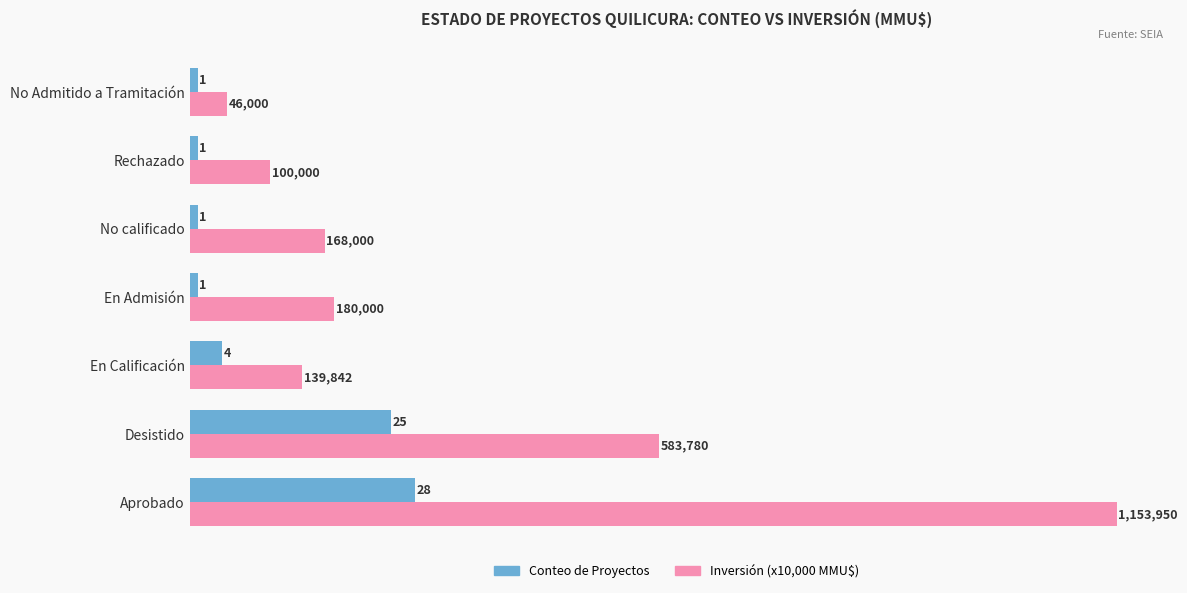

How many Conteo de Proyectos values are between 1 and 25?

6